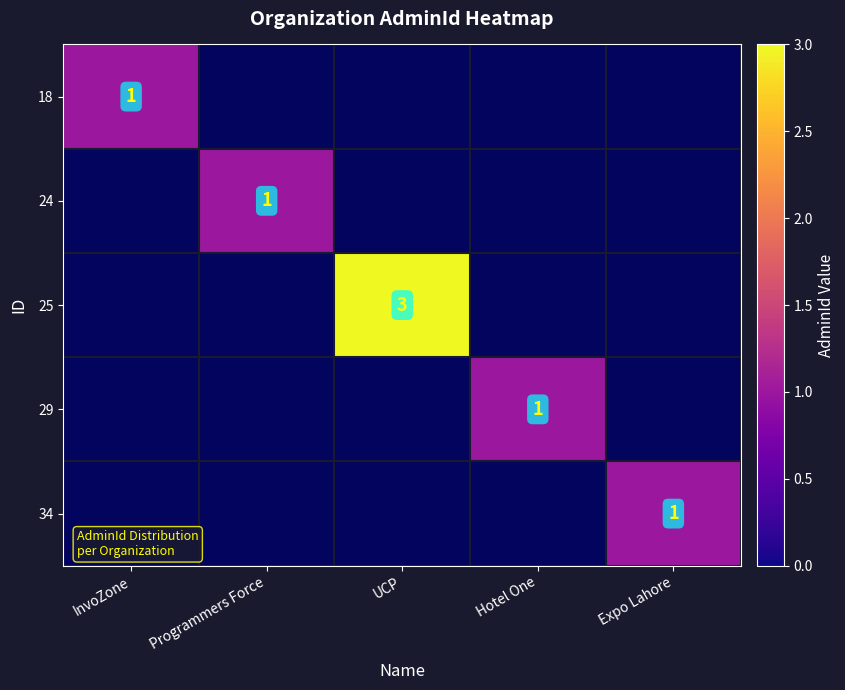

Which label corresponds to the smallest value in the chart?

InvoZone